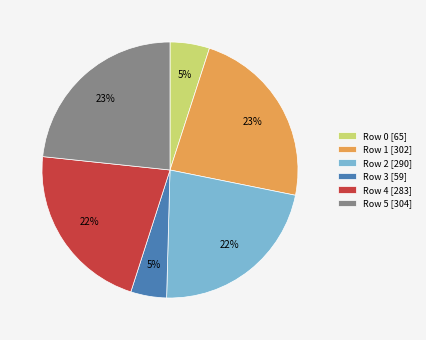

What percentage is the Row 1 slice, to the nearest percent?

23%